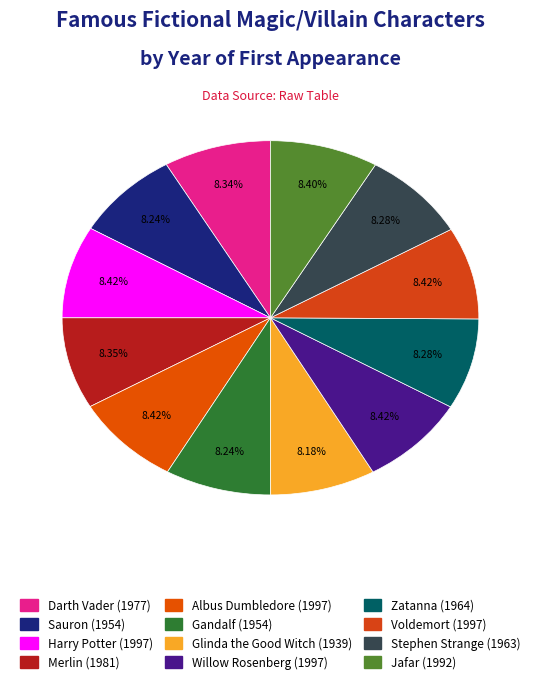

To the nearest percent, what percentage of the pie is Willow Rosenberg?

8%